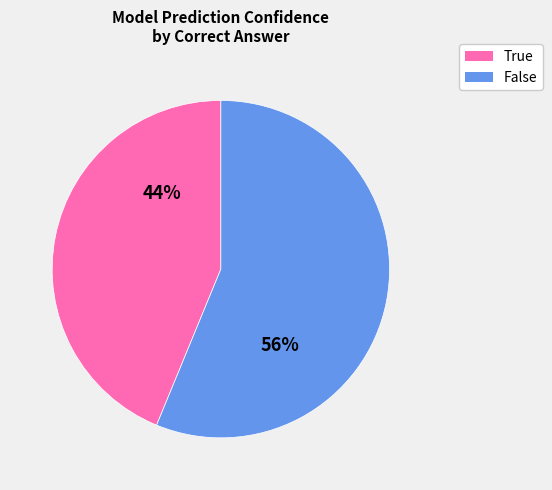

To the nearest percent, what percentage of the pie is False?

56%